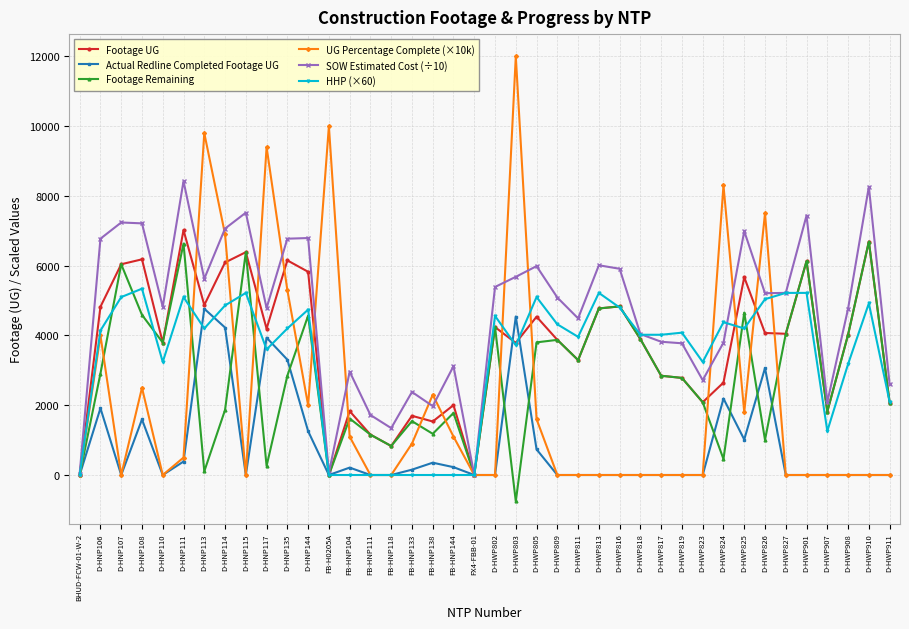

At how many categories does at least one series exceed 3375?

29